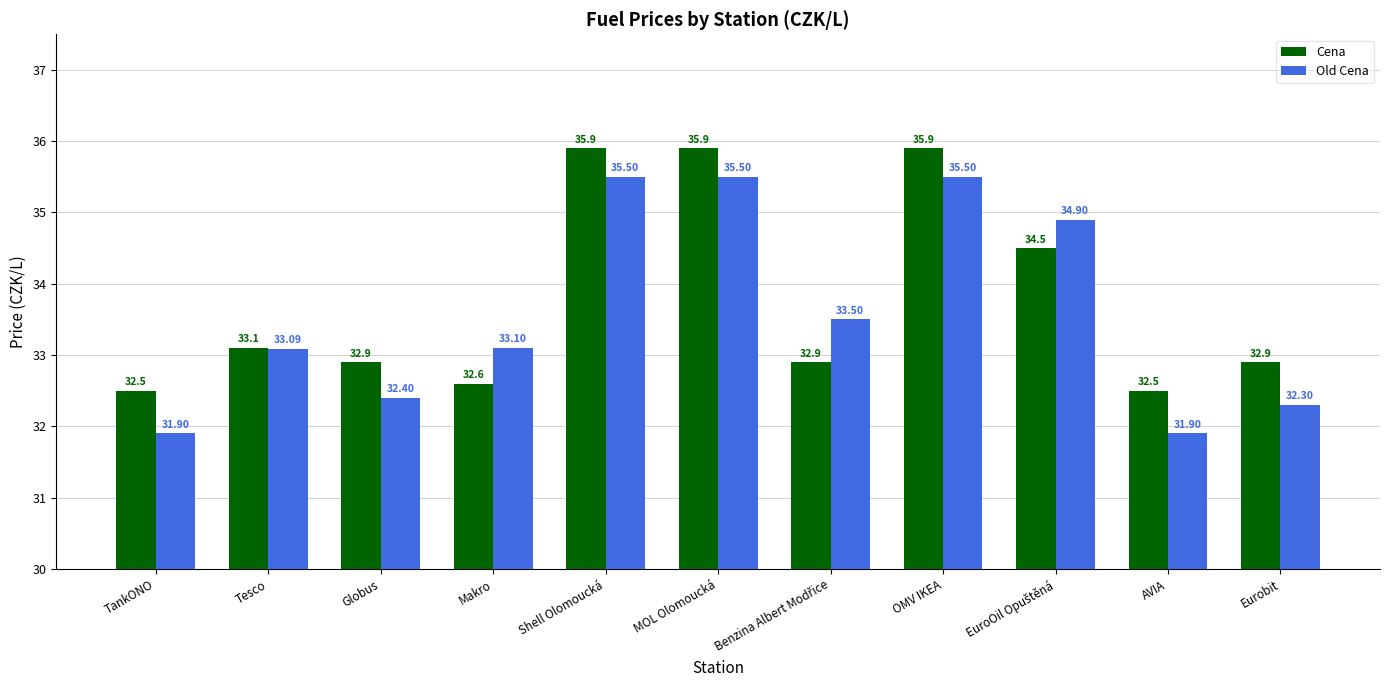

How many bars are there in total?

22